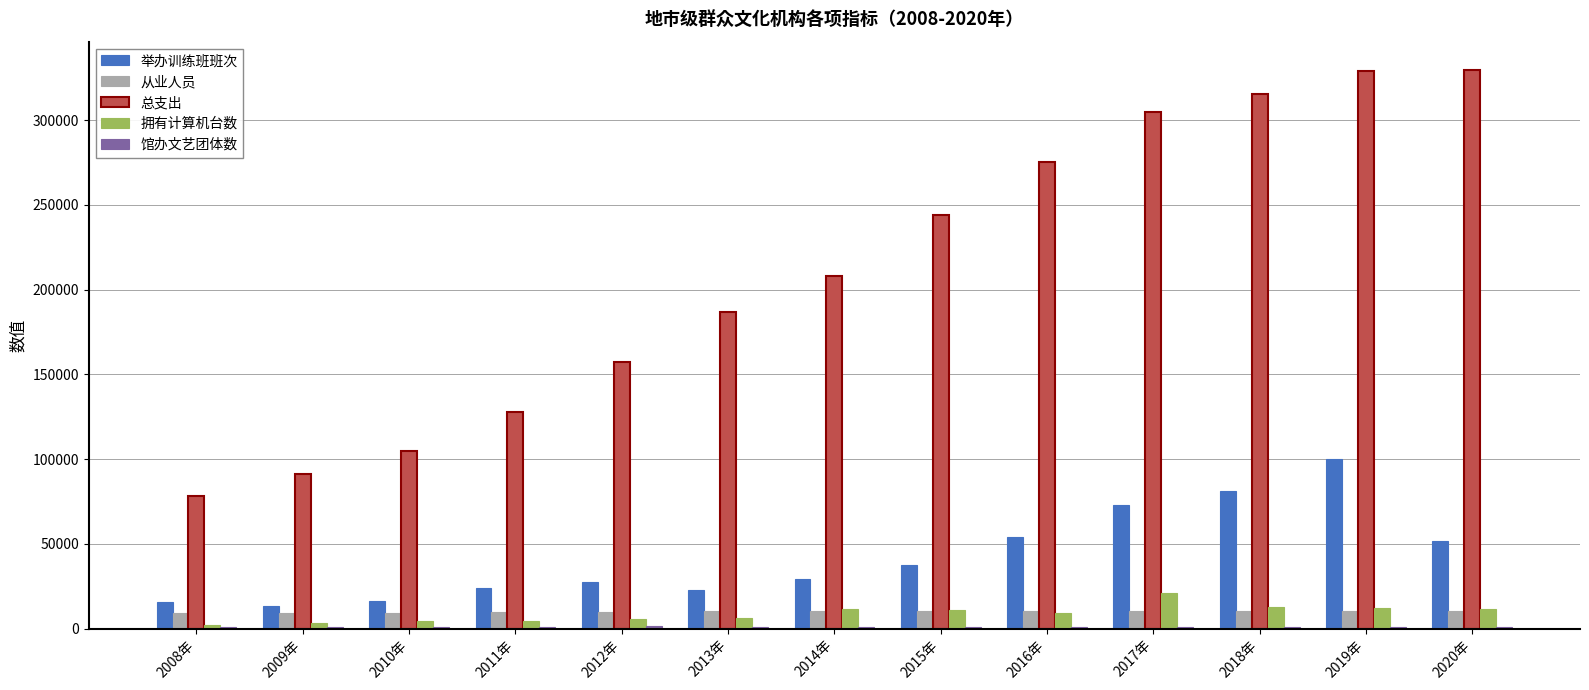

What is the total value across all series at 2015年?

304336.2